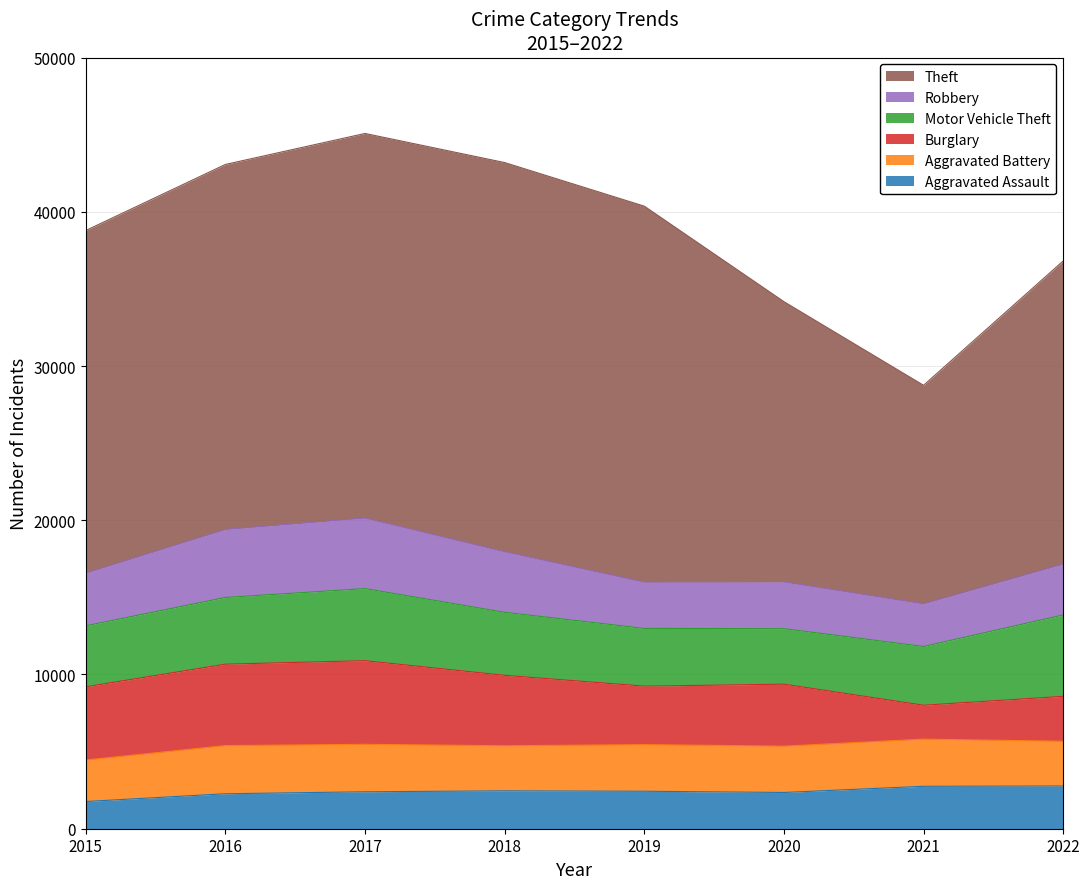

What is the spread (max minus min) of values at 2022?

16882